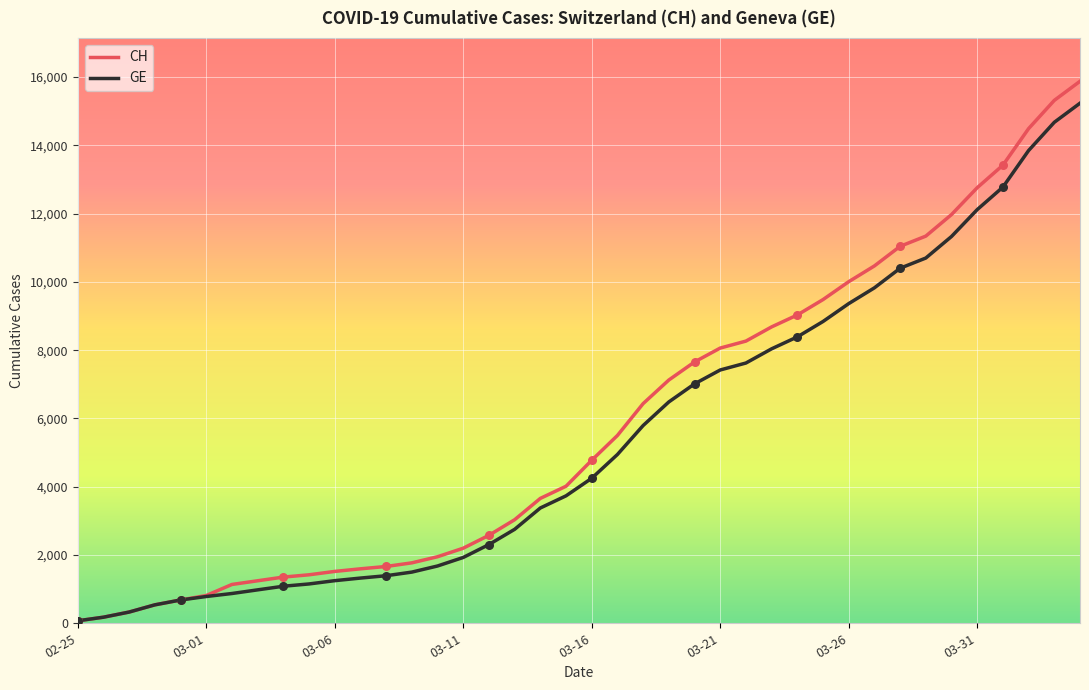

Which series has the widest spread of values?

CH